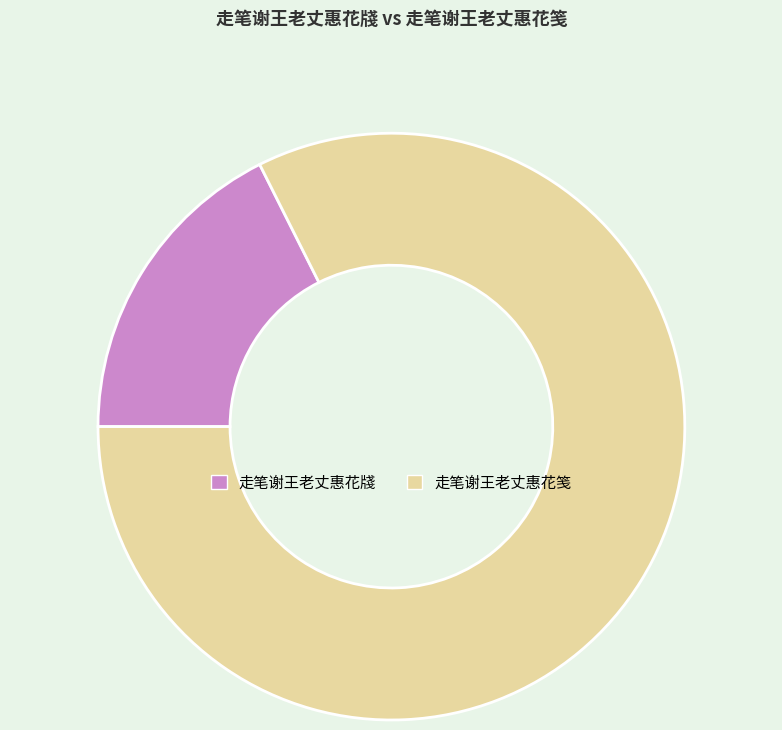

True or false: 走笔谢王老丈惠花笺 accounts for 71% of the total.

False